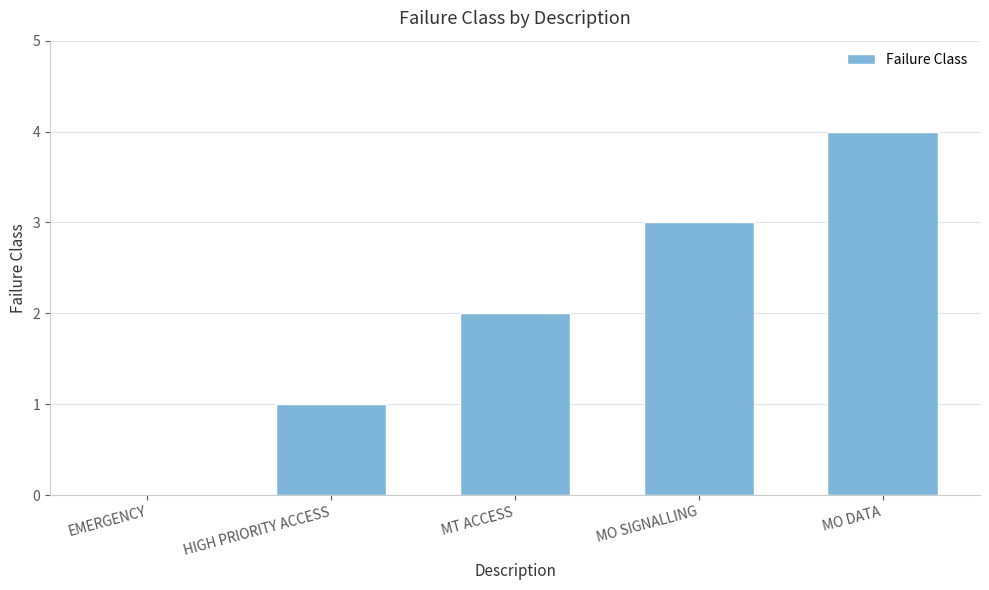

What is the greatest value displayed?

4